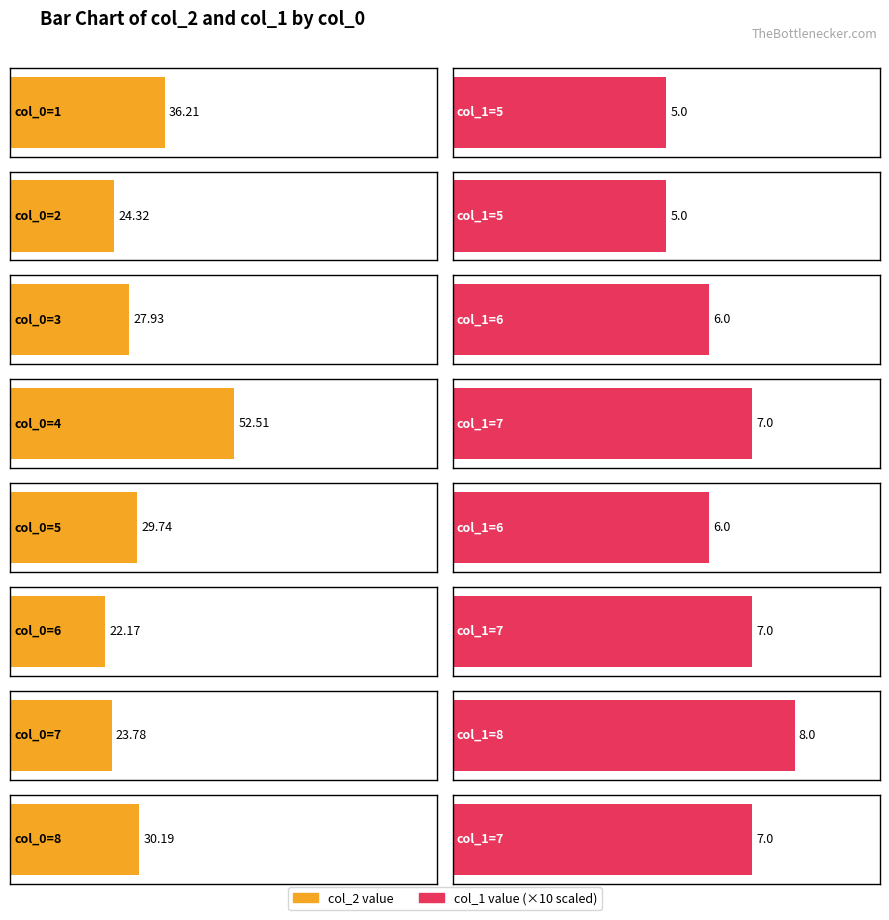

List the series in order of their peak value, lowest first.

col_1, col_2